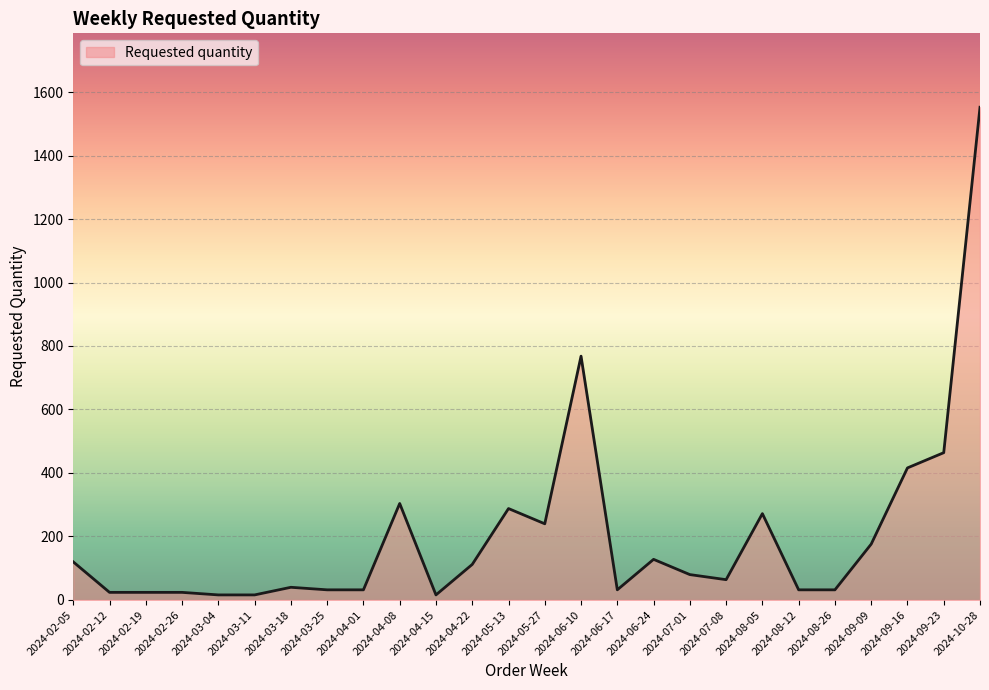

Read the value at 2024-04-08, to the nearest 100.

300